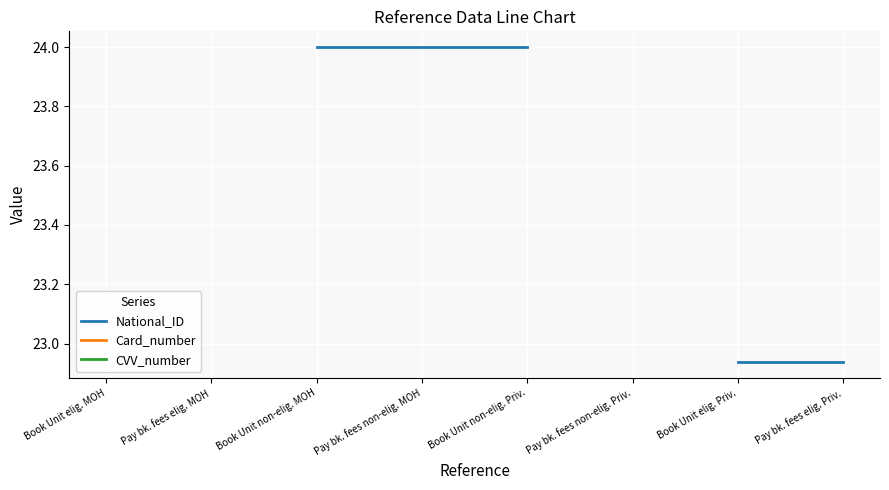

At which category is the sum across all series the highest?

Pay bk. fees non-elig. MOH